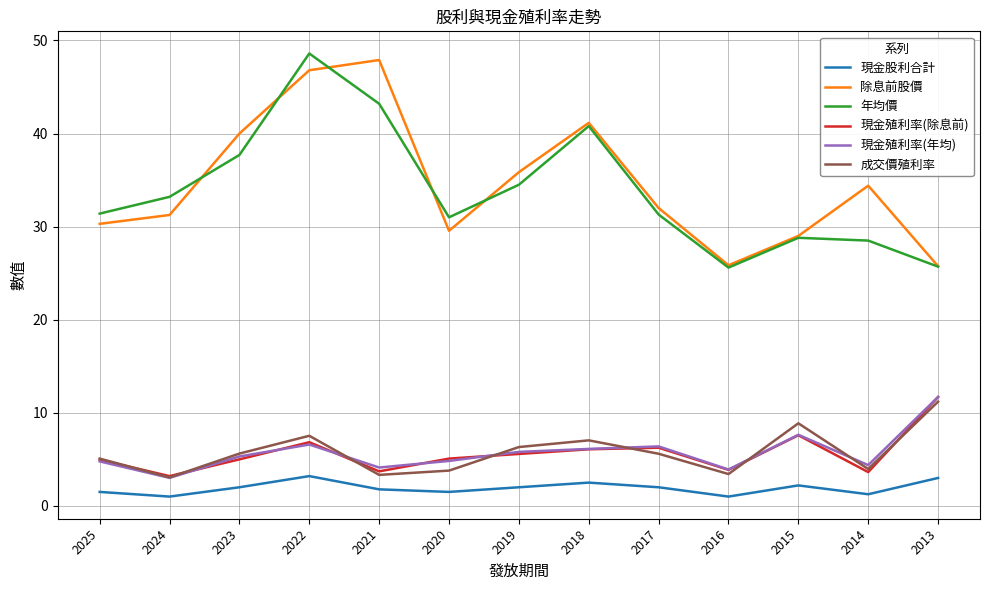

Read the 年均價 value at 2022.

48.6